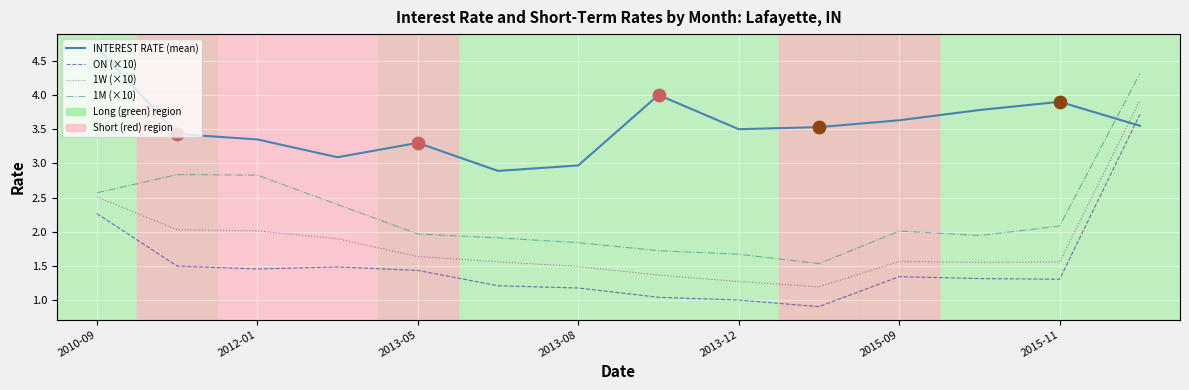

Which series has the largest total across all categories?

INTEREST RATE (mean)